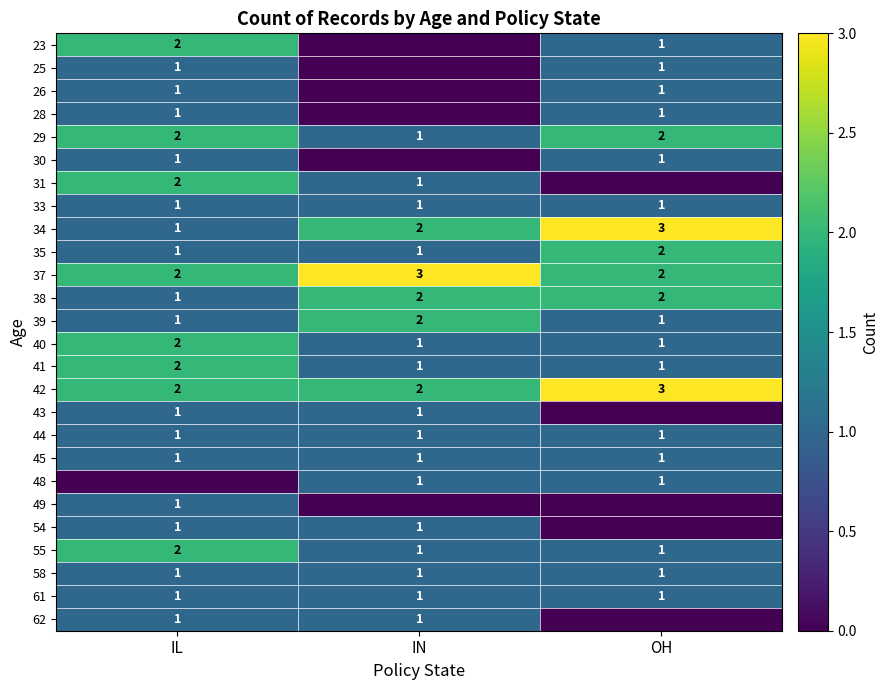

What is the spread (max minus min) of values at IN?

3